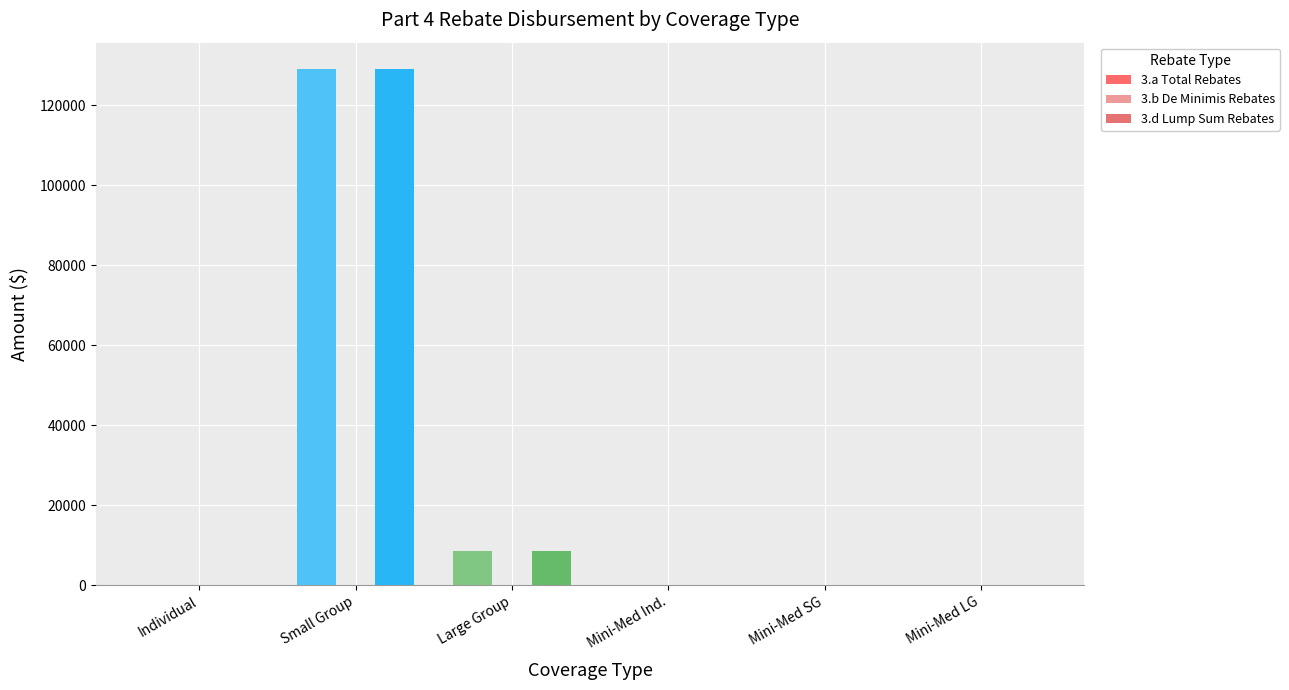

Are the bars horizontal?

No